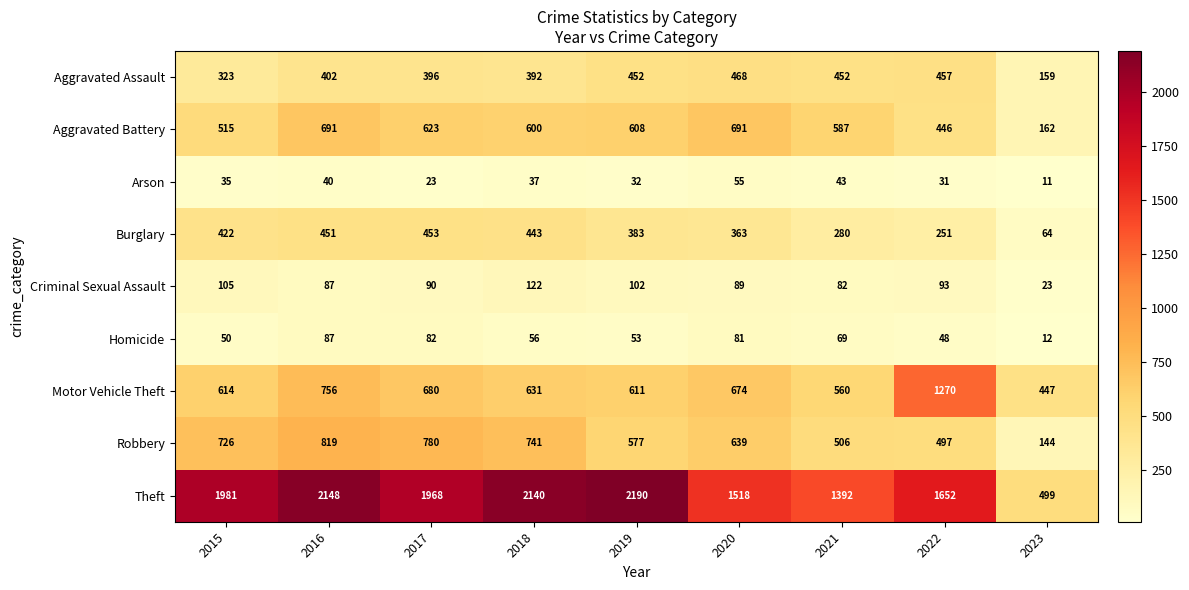

Which series has the largest total across all categories?

Theft